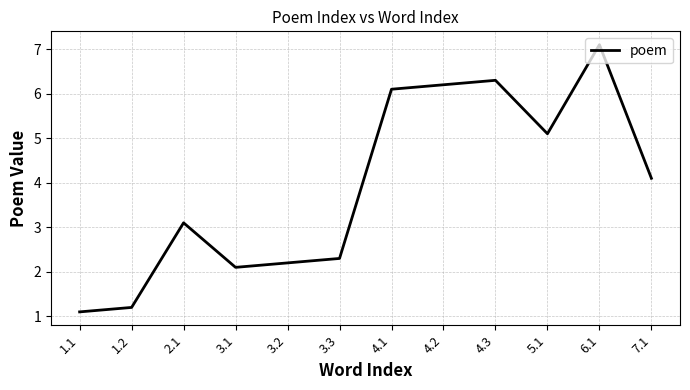

Which label corresponds to the largest value in the chart?

6.1